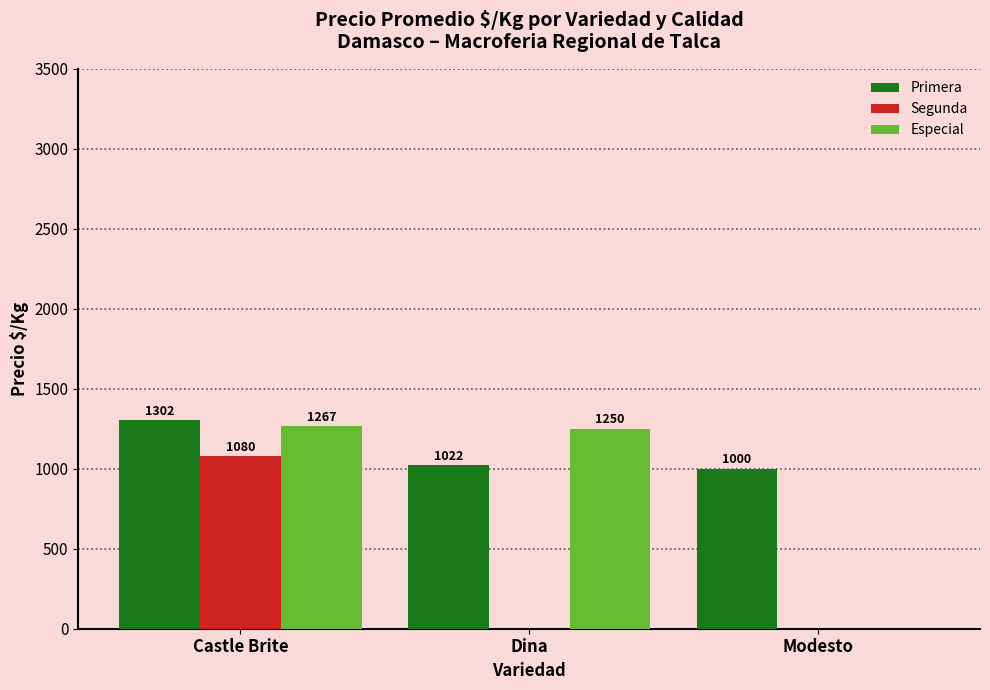

What is the sum of all Primera values?

3324